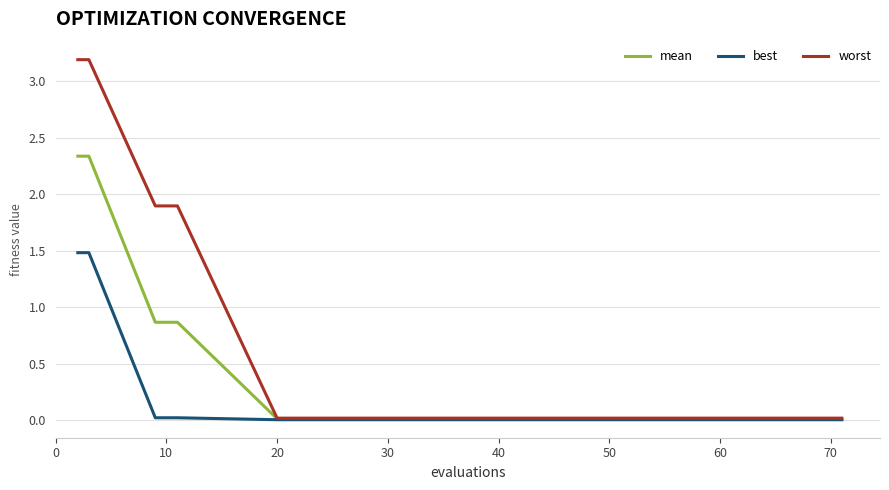

What is the difference between the maximum and minimum values in the worst series?

3.2